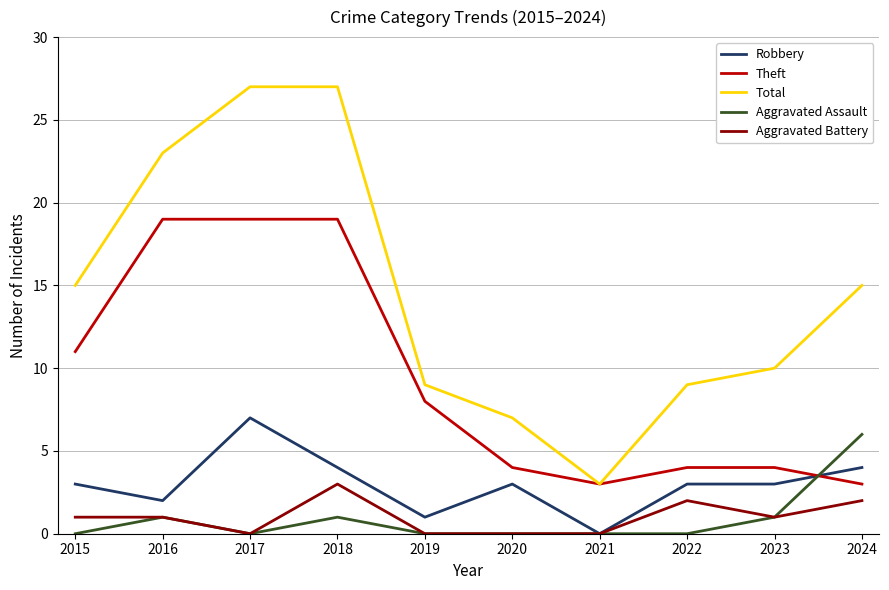

True or false: Aggravated Assault and Total cross at least once.

False